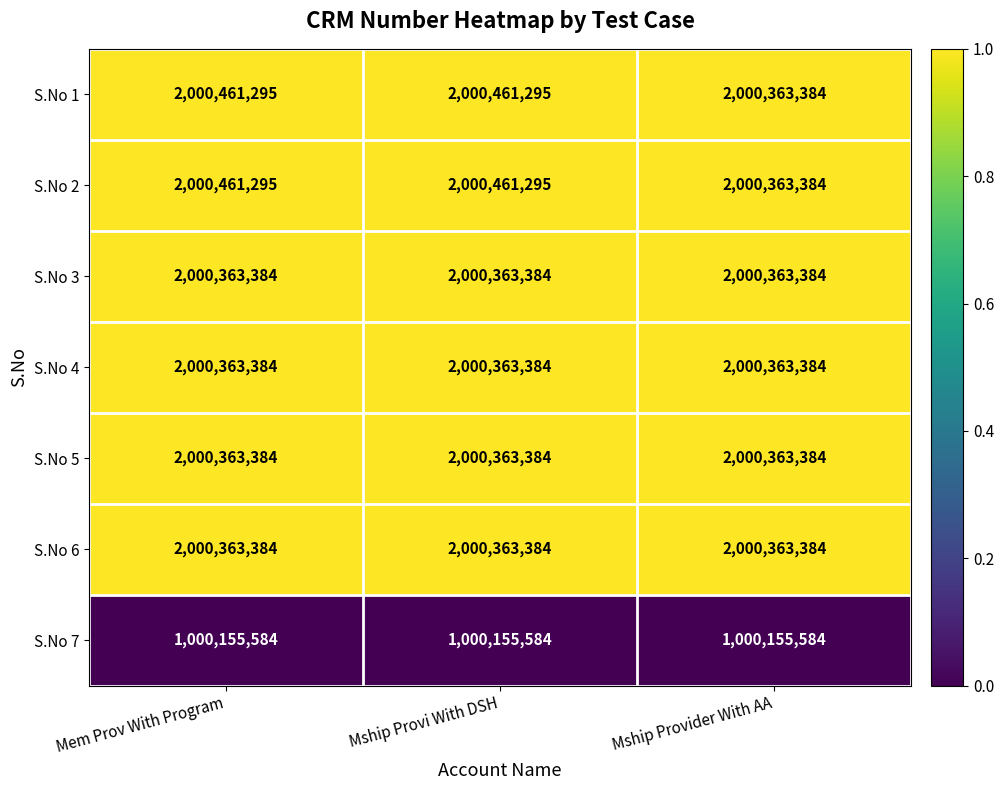

Read the S.No 2 value at Mem Prov With Program, to the nearest 50.

2000461300